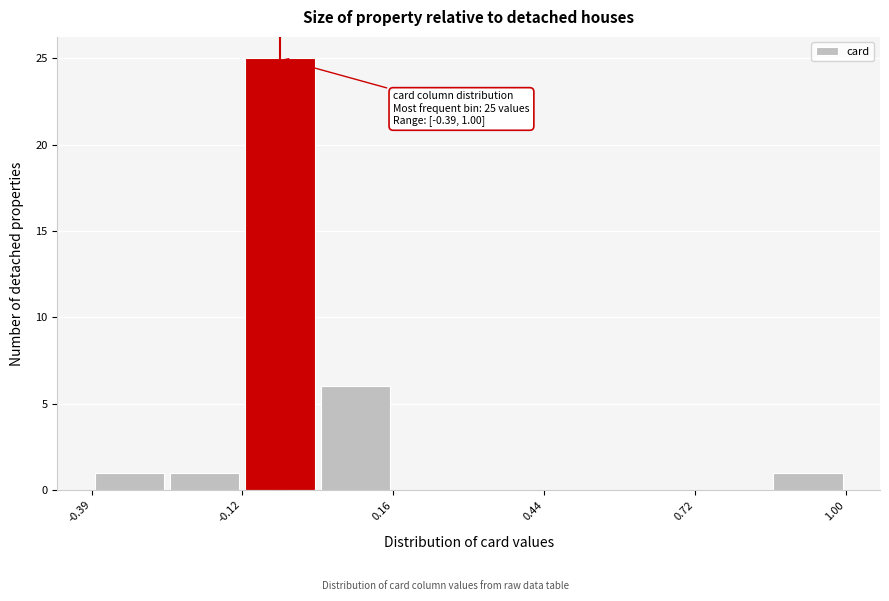

Around what value on the x-axis is the tallest bar? Give the approximate position of its centre, as read against the axis.

-0.05